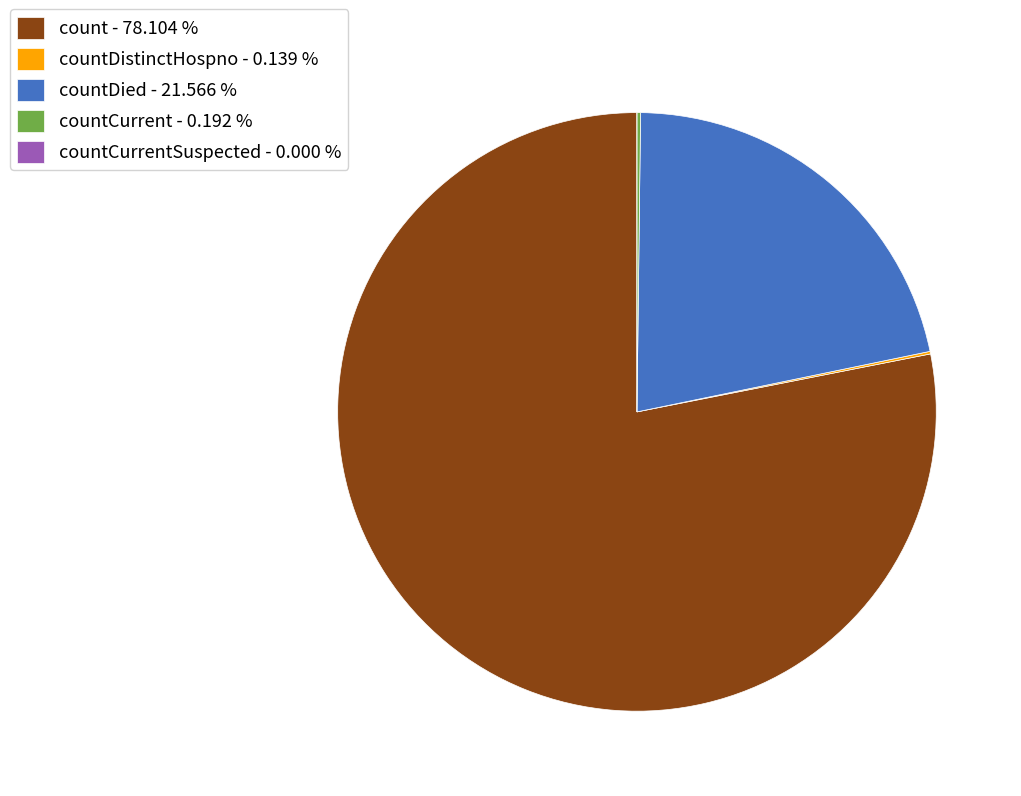

Is count - 78.104 % the majority of the pie?

Yes